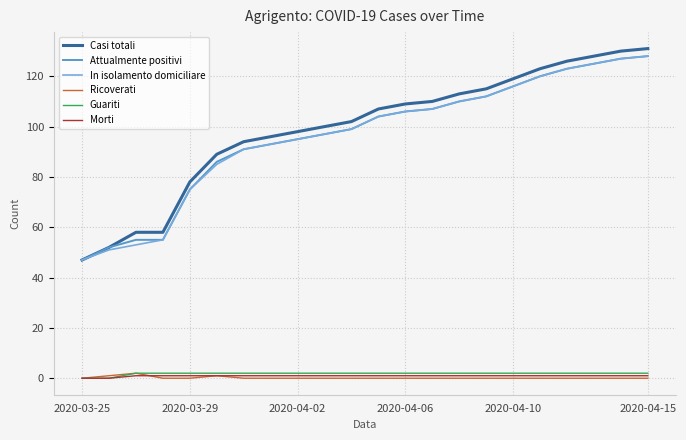

True or false: Attualmente positivi and Guariti intersect in this chart.

False